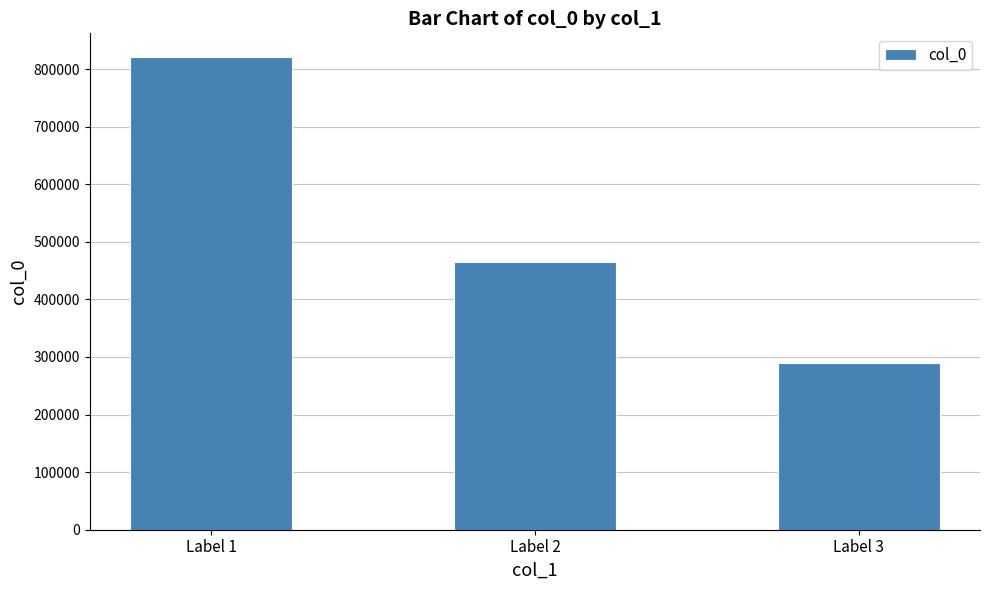

What is the smallest value displayed?

289860